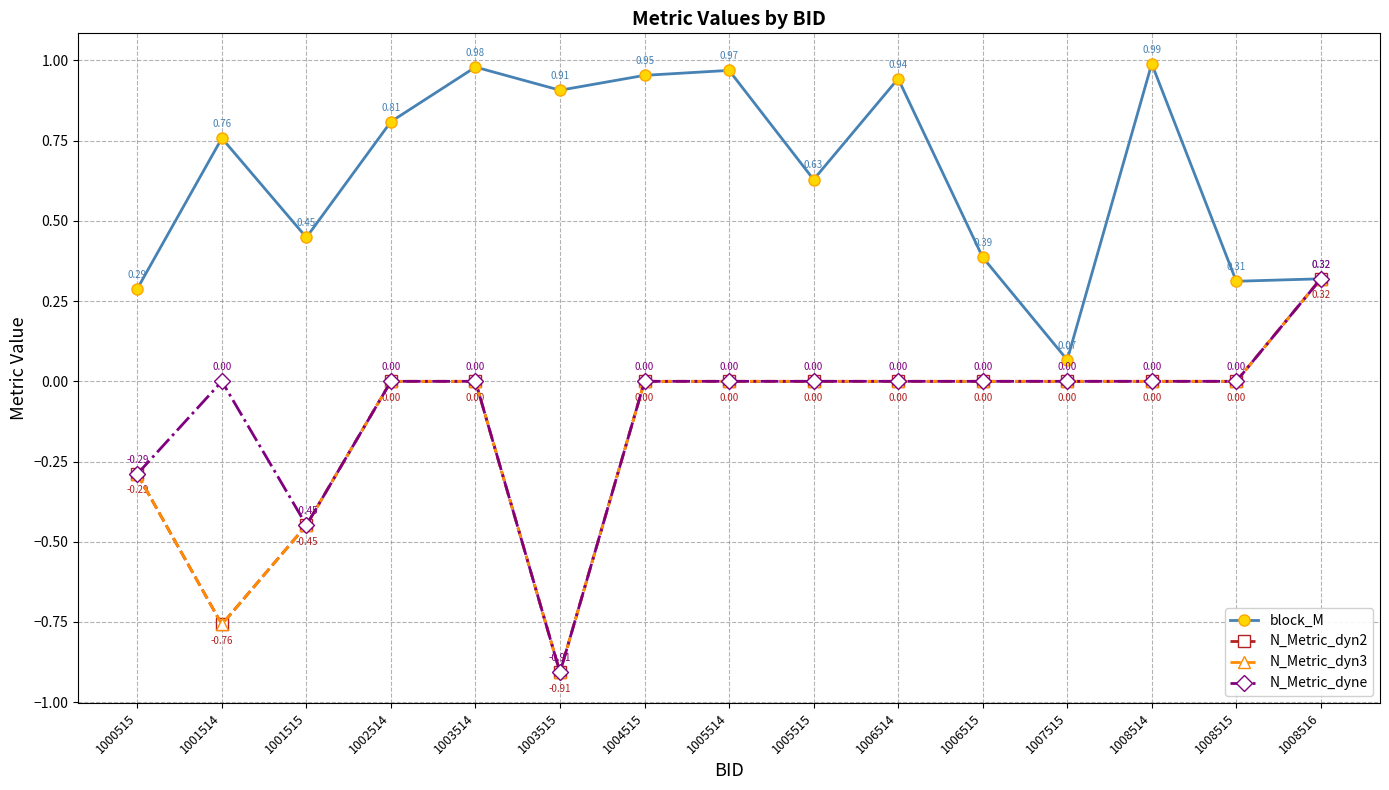

Is this an area chart (filled region under the line)?

No